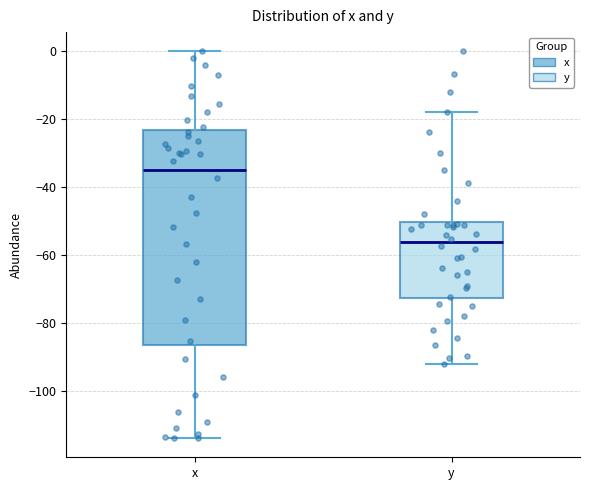

Which box's median line is the highest?

x